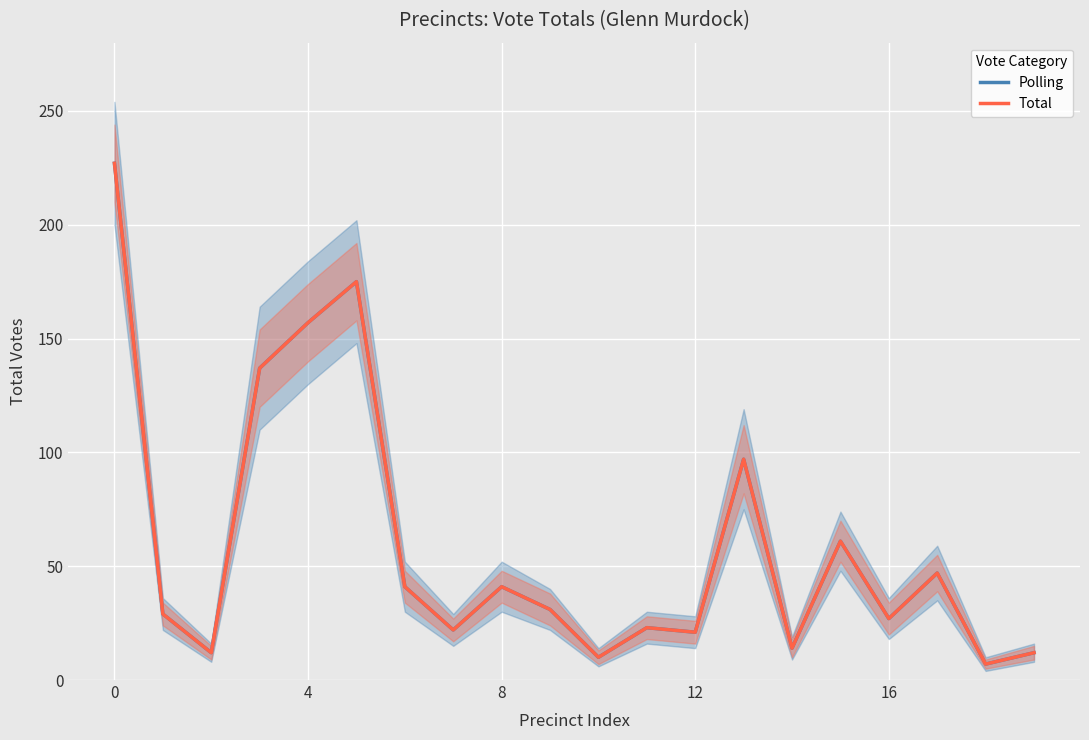

Count the number of categories in the chart.

20